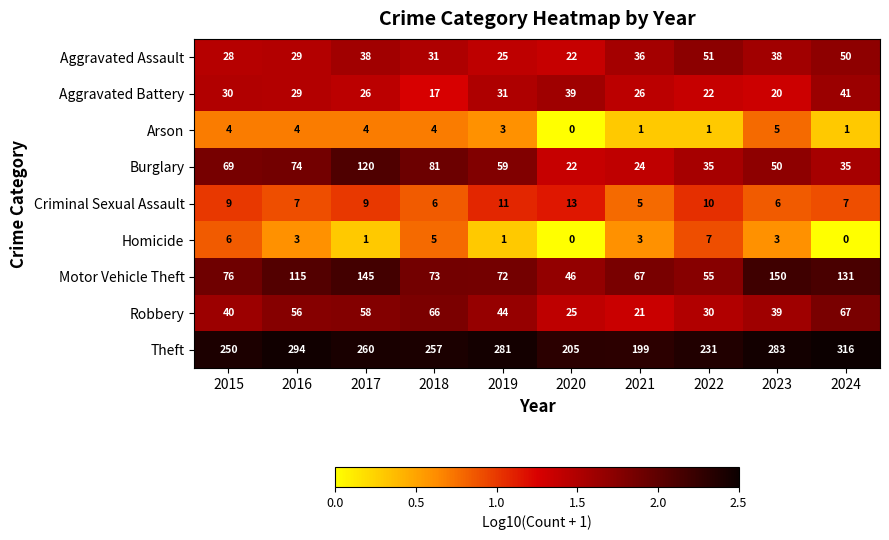

Is it true that Theft equals 448 at 2017?

False